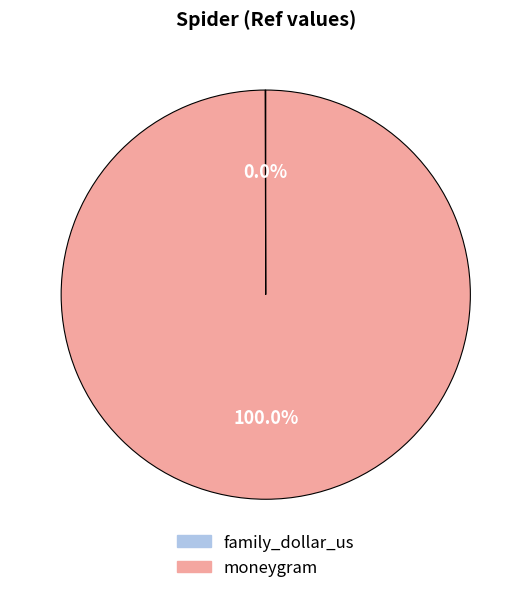

What is the largest slice in the pie chart?

moneygram